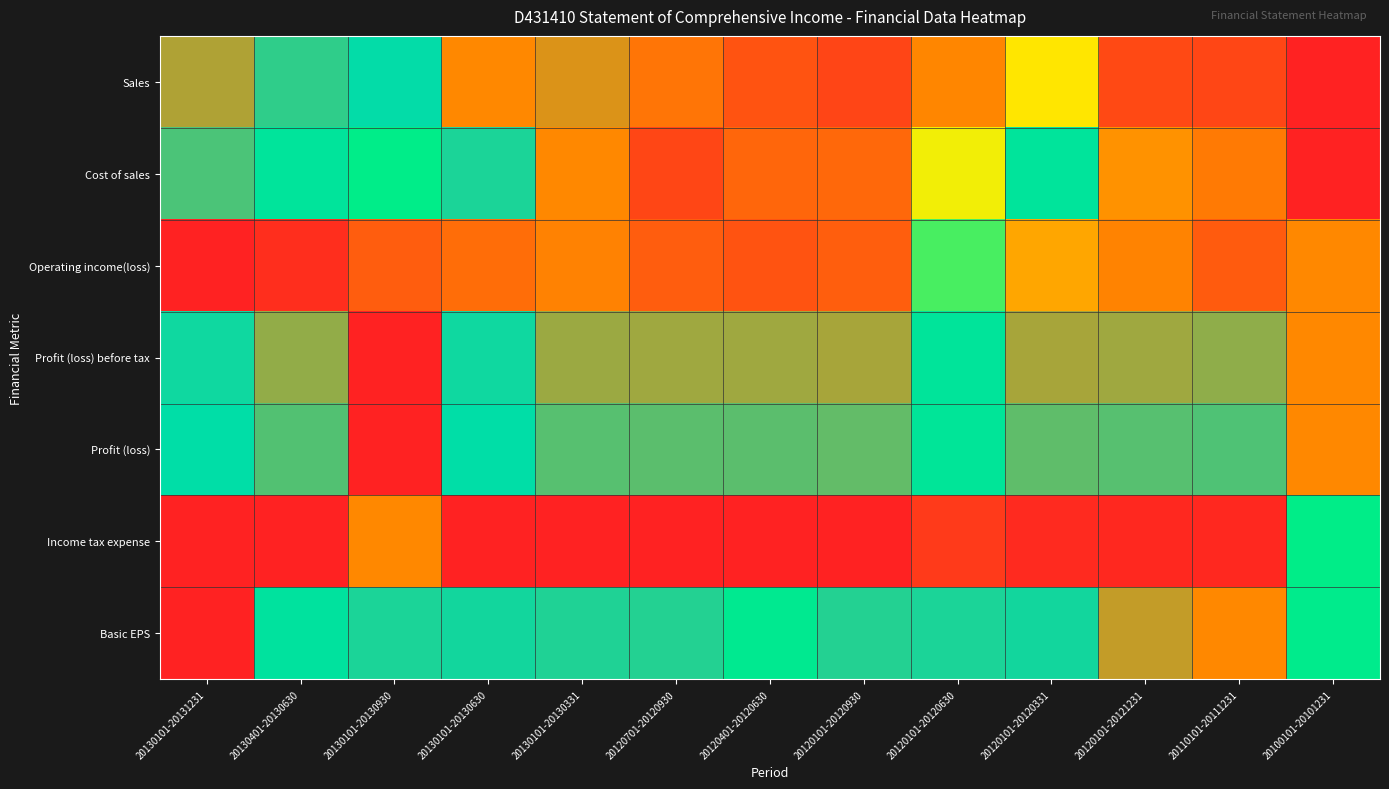

At how many categories does at least one series exceed 0?

13